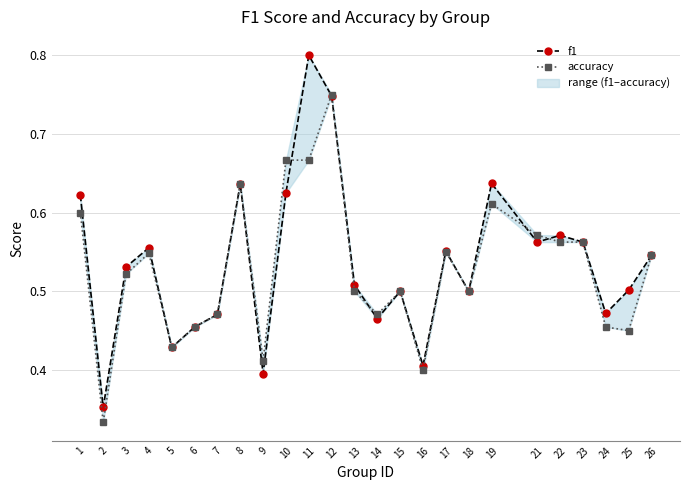

Which series ends up on top after the final intersection of accuracy and f1?

f1